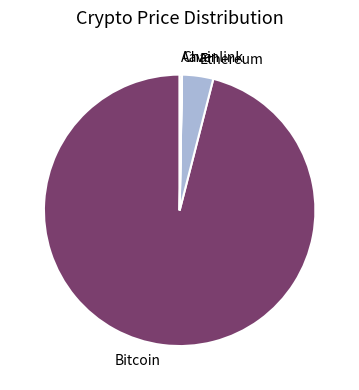

Which category has the biggest portion of the pie?

Bitcoin